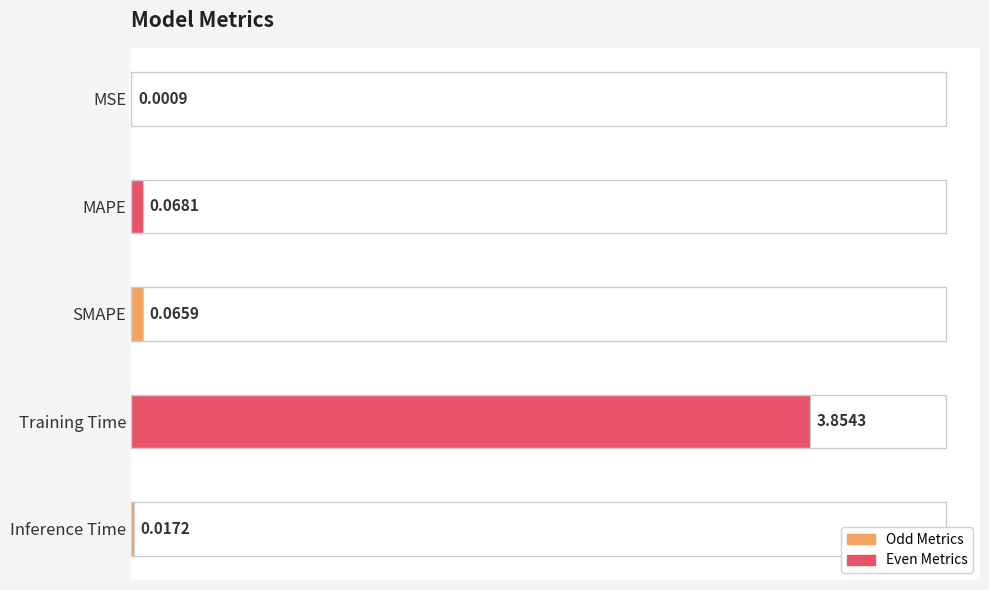

What is the sum of all values?

4.0